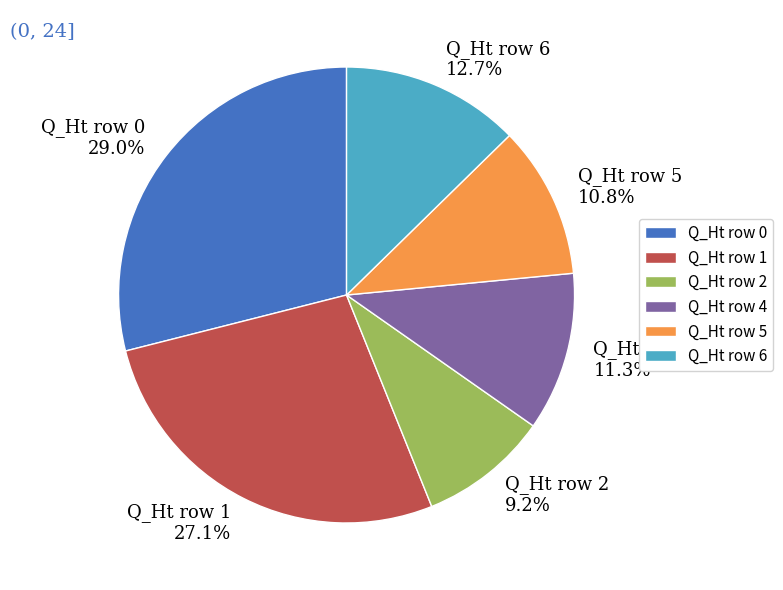

What is the largest slice in the pie chart?

Q_Ht row 0